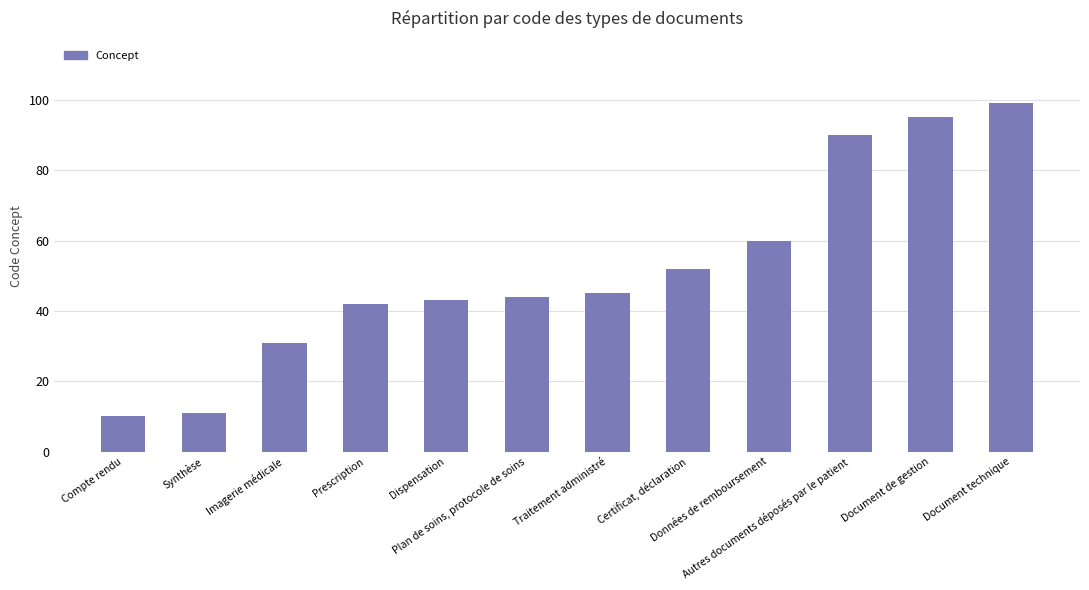

What is the difference between the maximum and second lowest values?

88